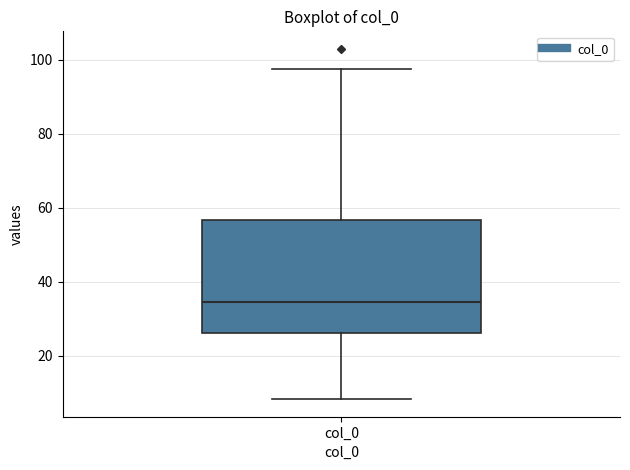

Read this box plot against the y-axis: the position of the median line, the range covered by the box, and the ends of both whiskers. The values are not printed on the chart, so give them approximately, as read against the axis.

median 34, box 26 to 56, whiskers 8 to 98